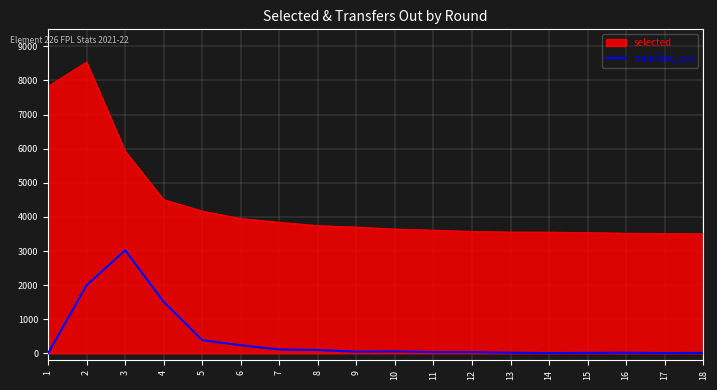

True or false: transfers_out and selected cross at least once.

False